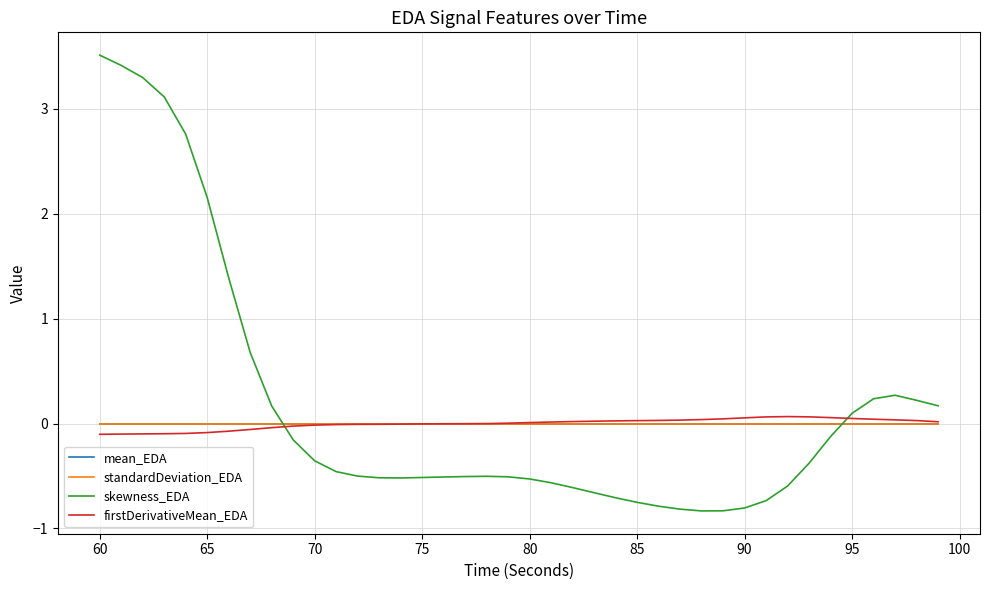

What is the highest value of the firstDerivativeMean_EDA series?

0.1